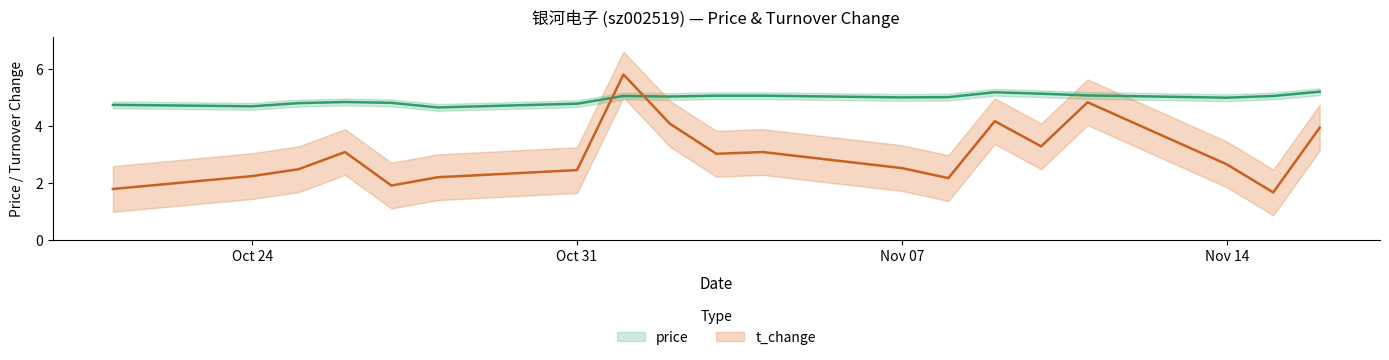

At 2022-11-08, list the series in order from largest to smallest.

price, t_change